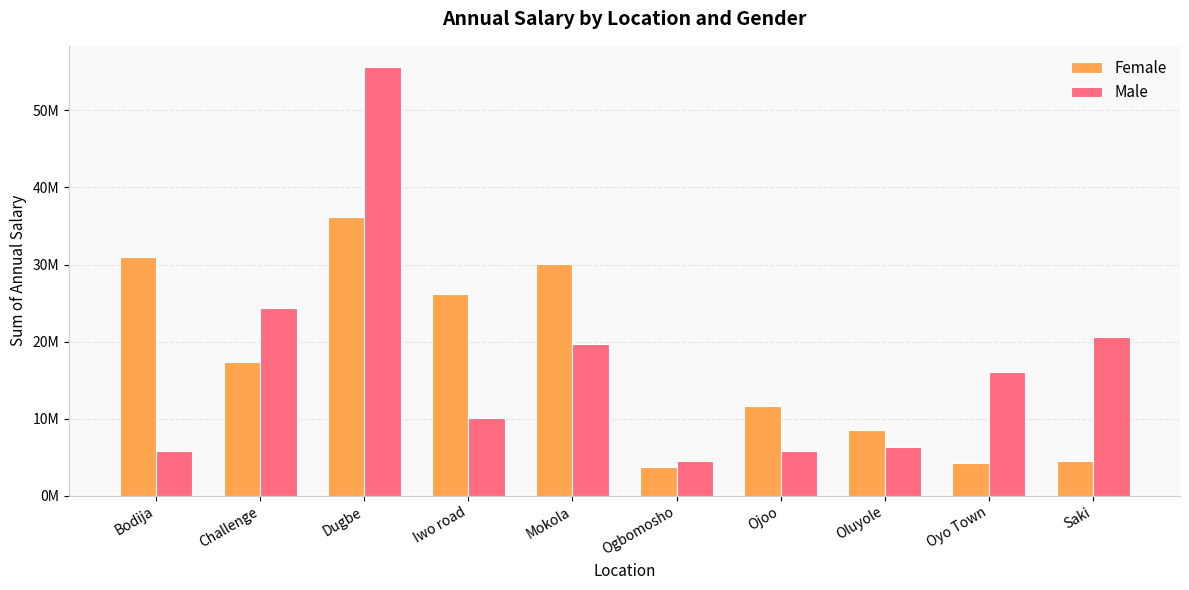

What is the smallest value displayed?

3720000